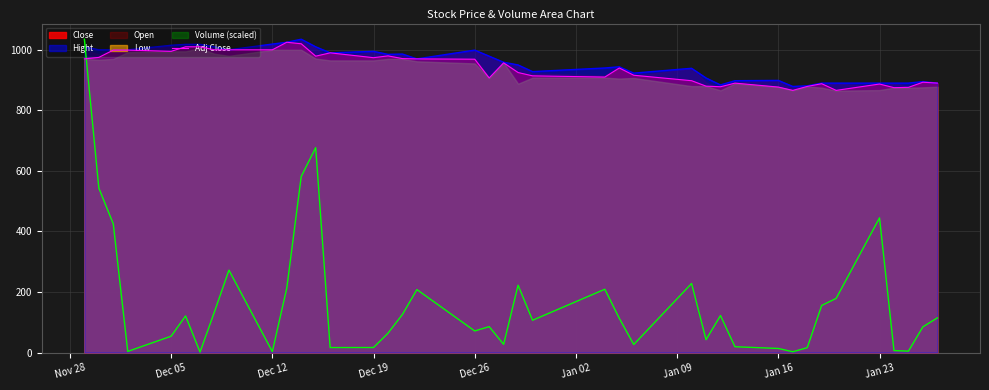

How many interior local peaks (higher than both neighbors) does the data have?

9